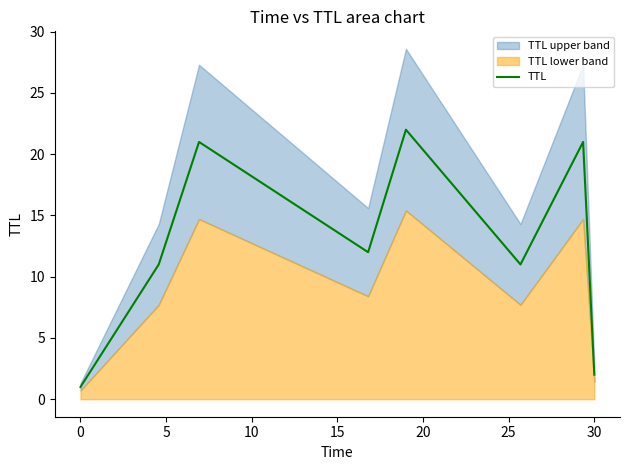

What is the value of the 4th point from the left?

12